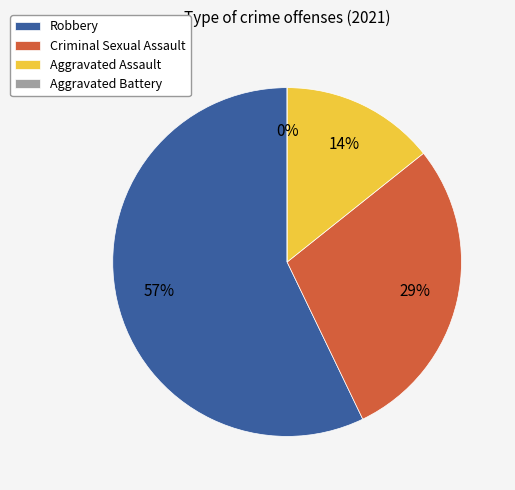

Which slice is the smallest?

Aggravated Battery